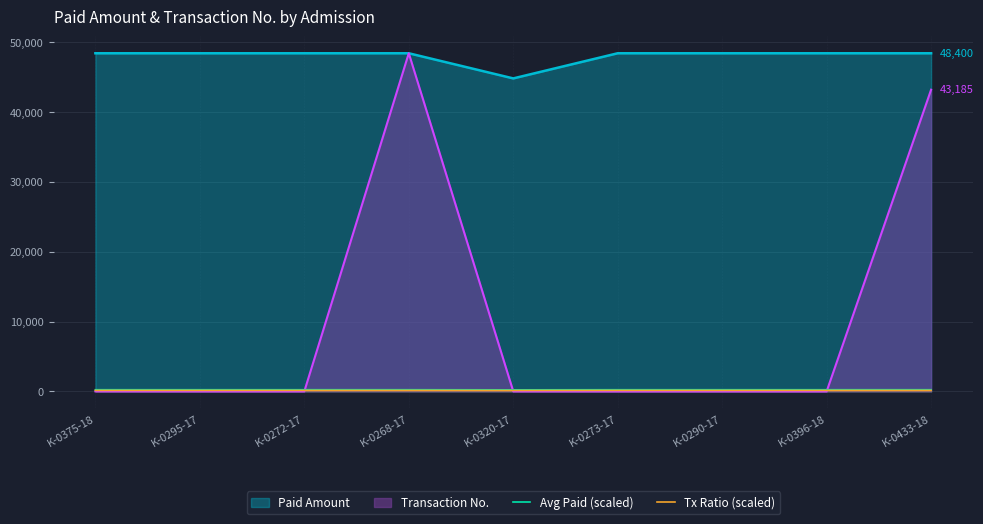

True or false: Avg Paid (scaled) has a value of 143.3 at K-0320-17.

False